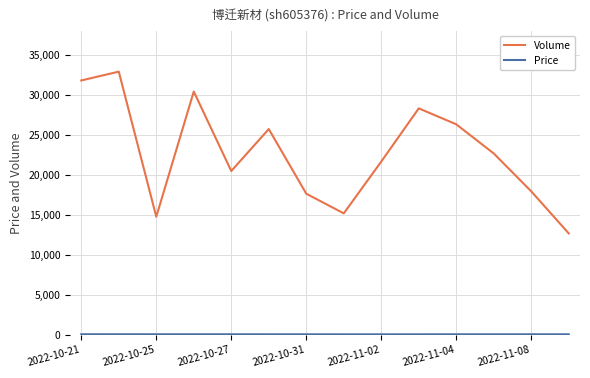

Which series has the widest spread of values?

Volume